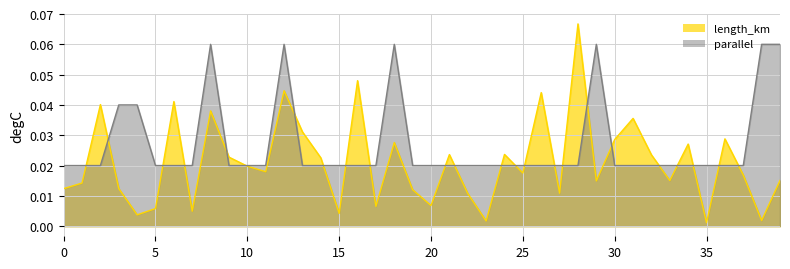

How many series are shown in this chart?

2